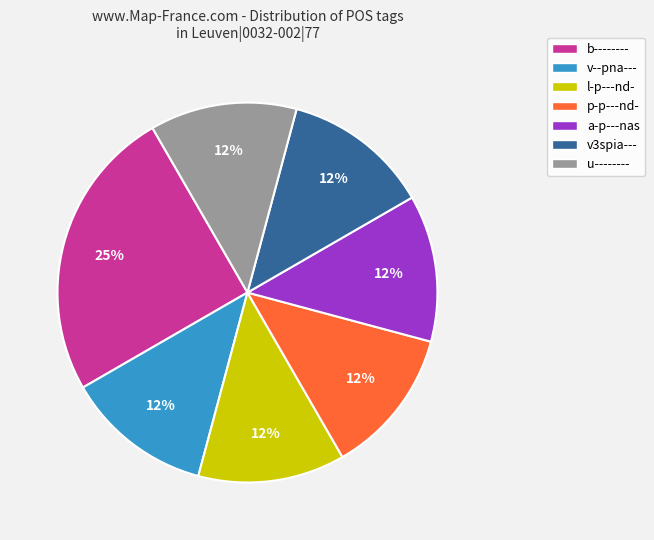

True or false: a-p---nas accounts for 2% of the total.

False